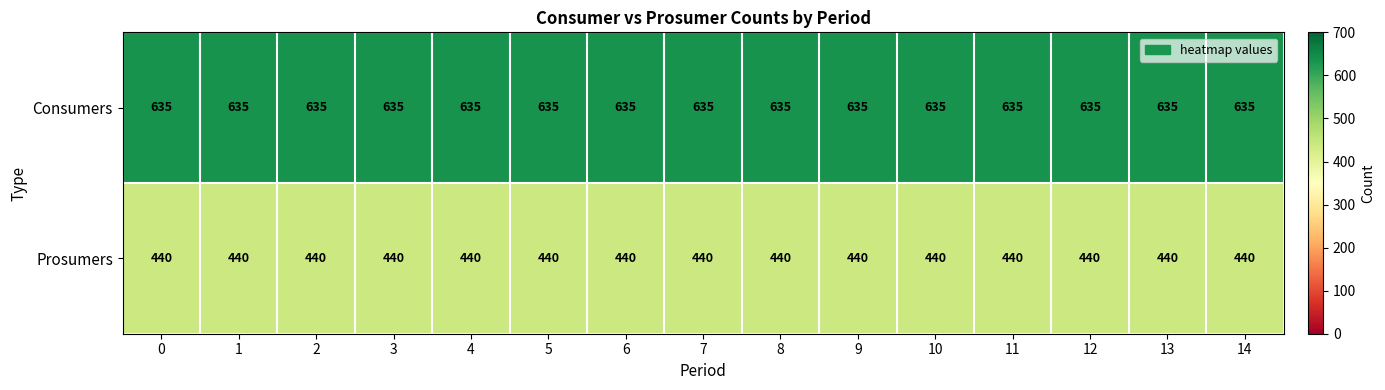

What is the spread (max minus min) of values at 12?

195